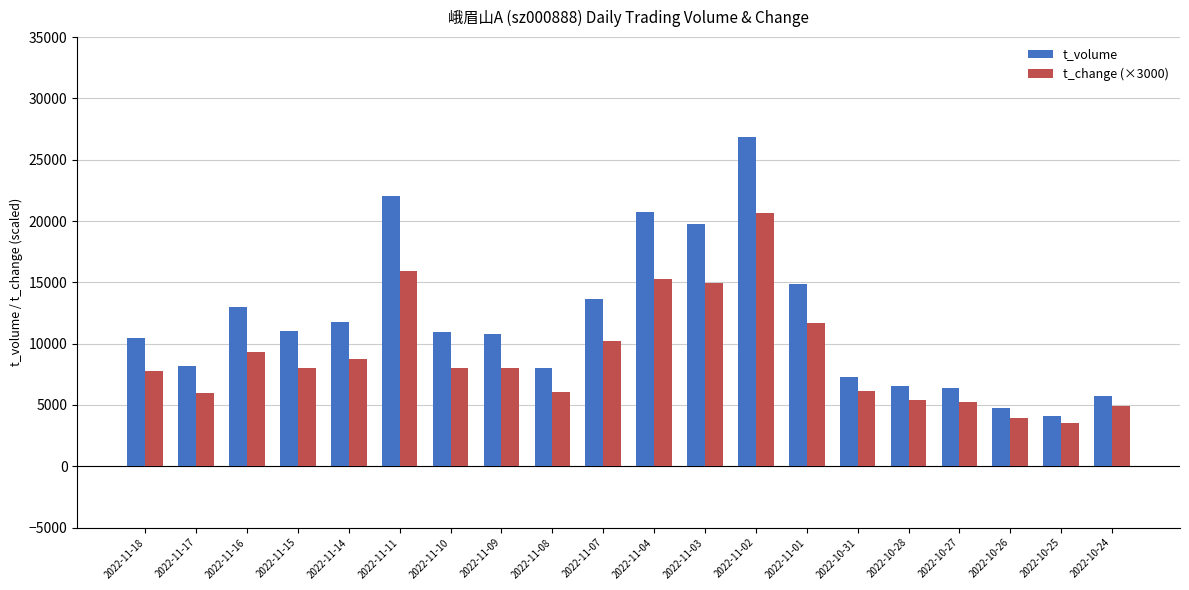

How many bars are there in total?

40